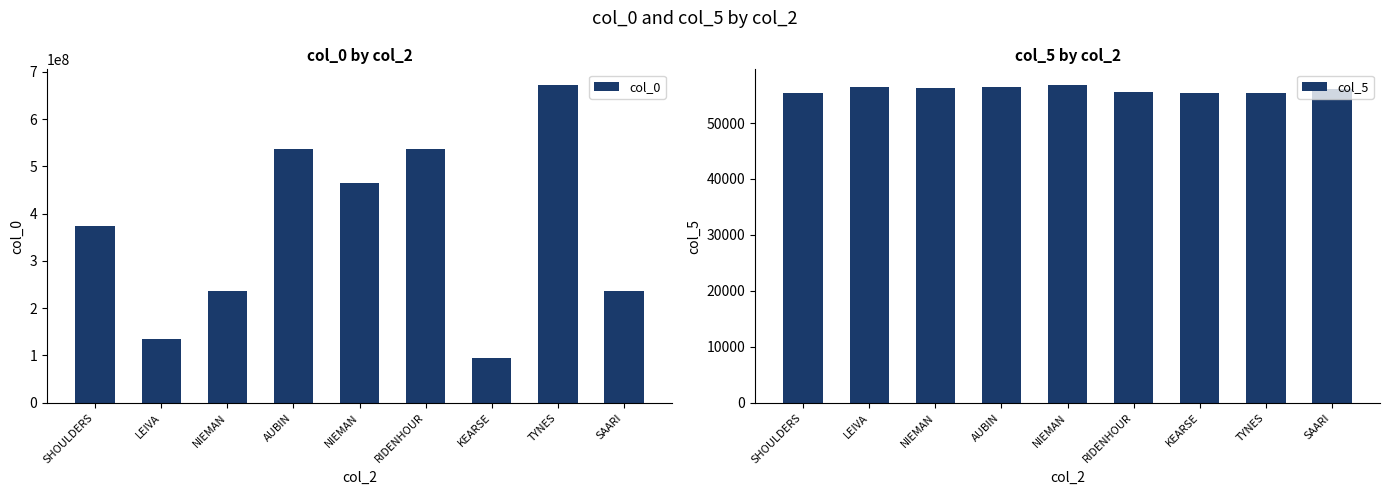

Between AUBIN and TYNES, which series saw the biggest shift?

col_0